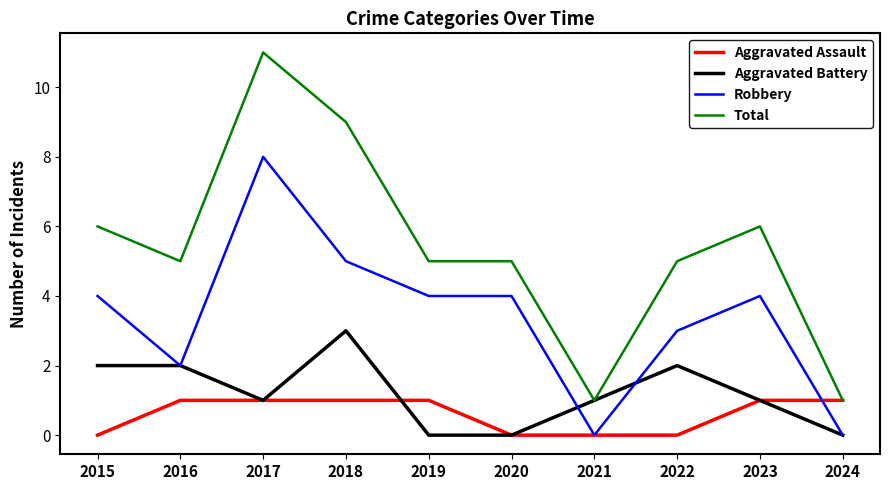

Reading left to right, what are all the values shown in this chart?

Aggravated Assault: 0	1	1	1	1	0	0	0	1	1
Aggravated Battery: 2	2	1	3	0	0	1	2	1	0
Robbery: 4	2	8	5	4	4	0	3	4	0
Total: 6	5	11	9	5	5	1	5	6	1